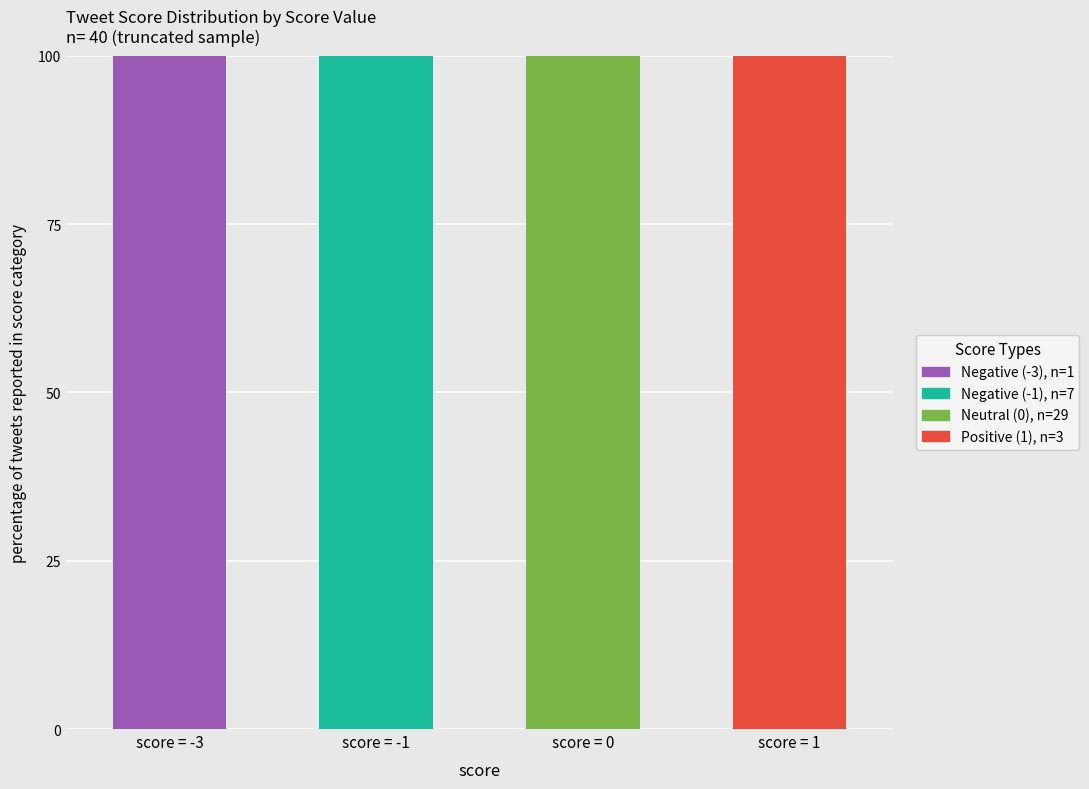

How many distinct data groups are displayed?

4